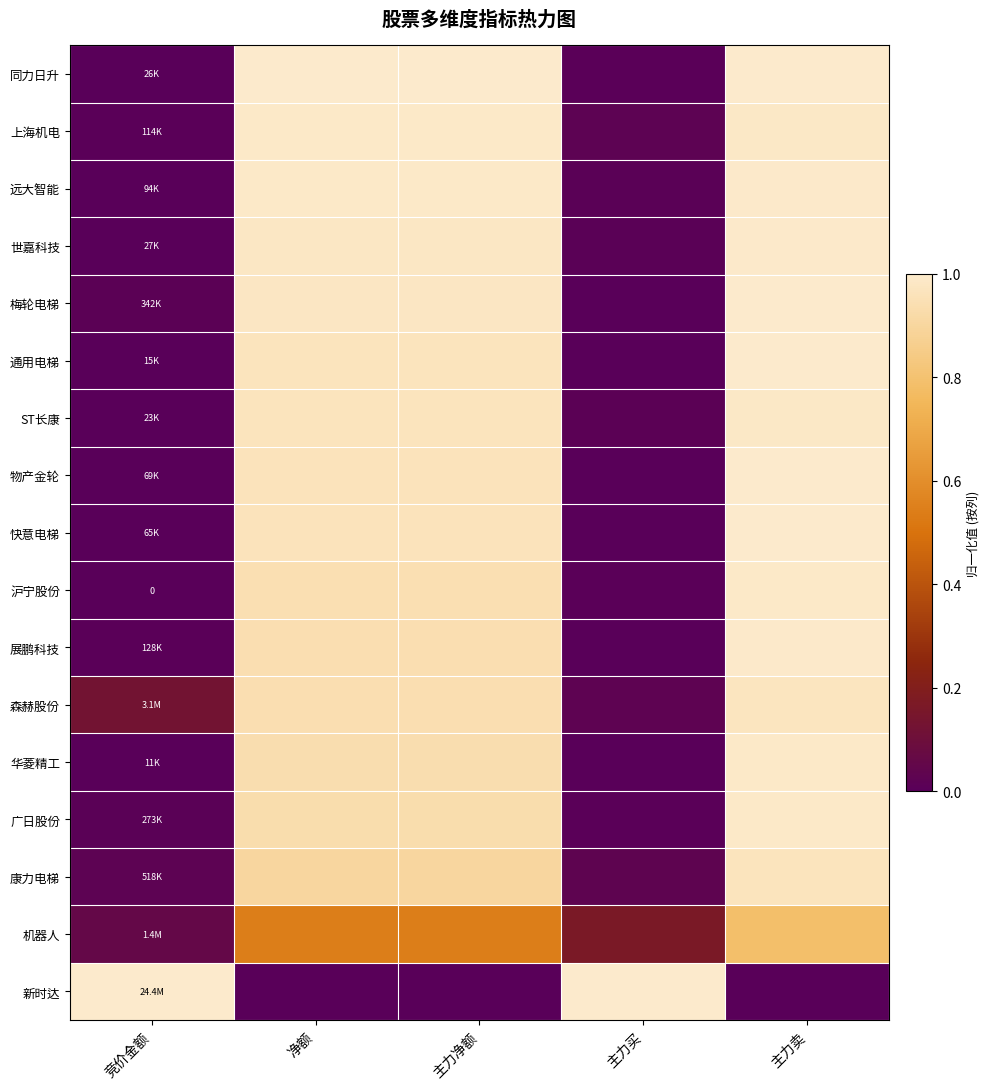

What is the average value of the 物产金轮 series?

0.6